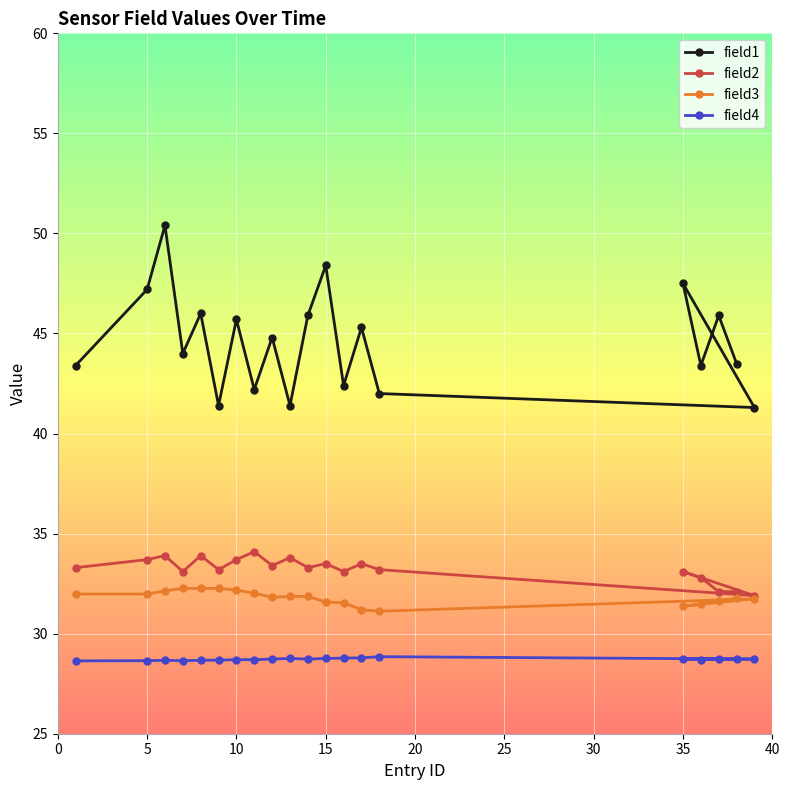

Which series has the widest spread of values?

field1